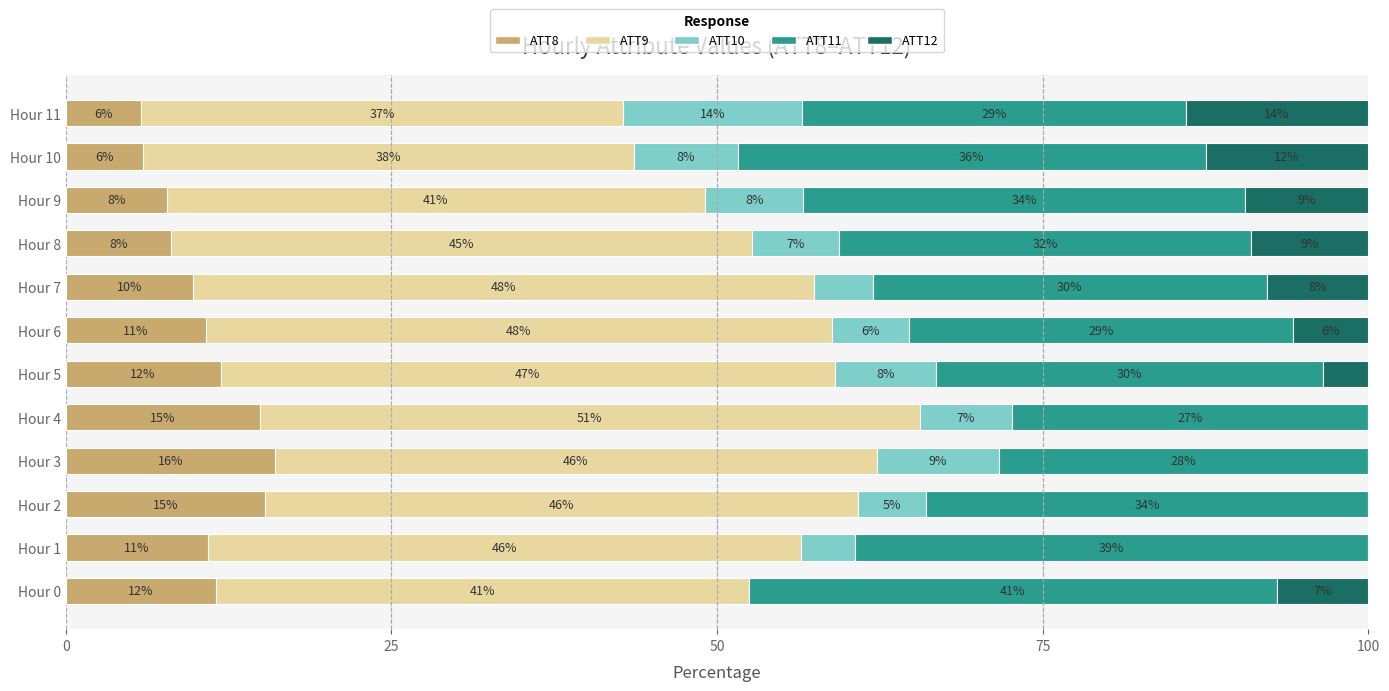

The value of ATT8 at Hour 5 is 20.6. True or false?

False